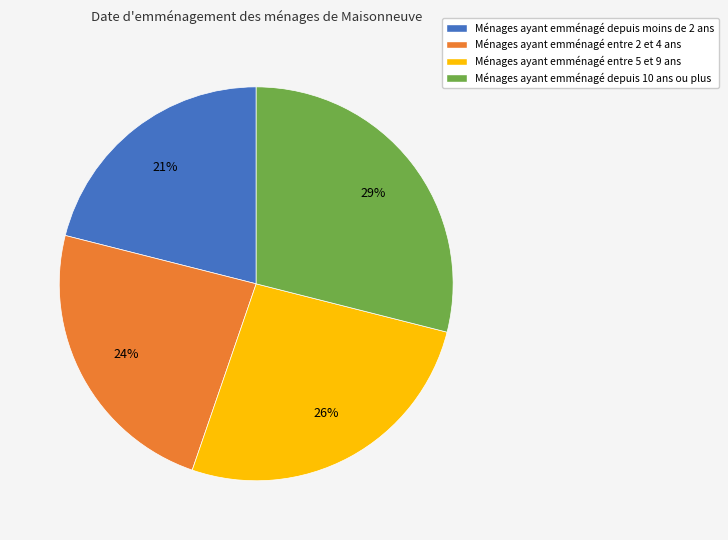

To the nearest percent, what is the average slice percentage?

25%